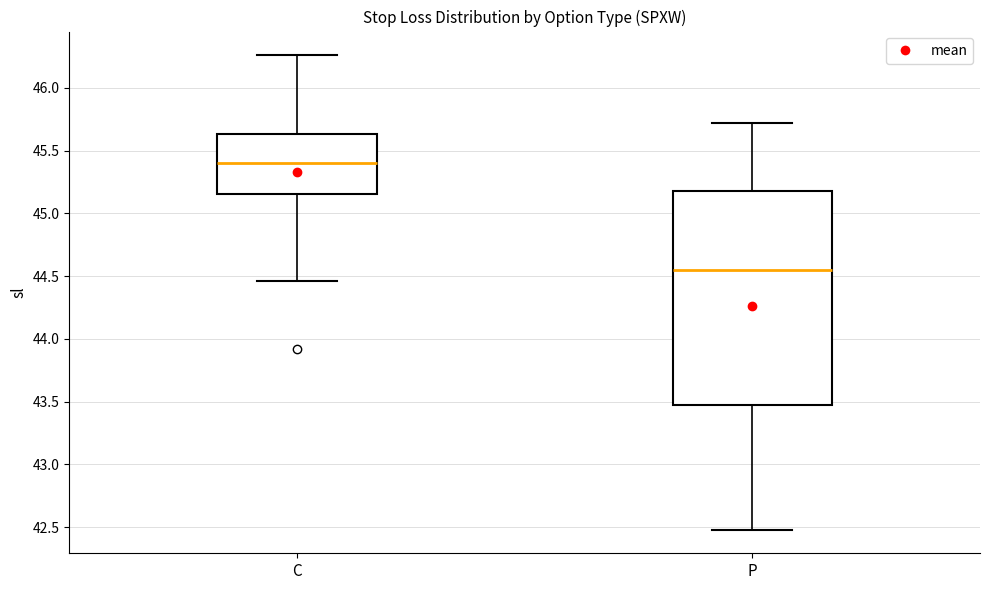

Reading left to right, transcribe this box plot: for each box, give where its median line is, the range the box spans, and where its two whiskers end, as read against the y-axis. The values are not printed on the chart, so give them approximately, as read against the axis.

C: median 45.40, box 45.15 to 45.65, whiskers 44.45 to 46.25
P: median 44.55, box 43.45 to 45.20, whiskers 42.50 to 45.70